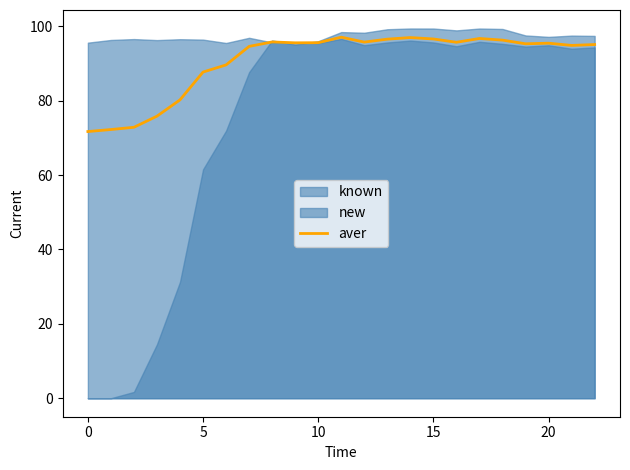

What is the value of the 5th point from the left?

80.2